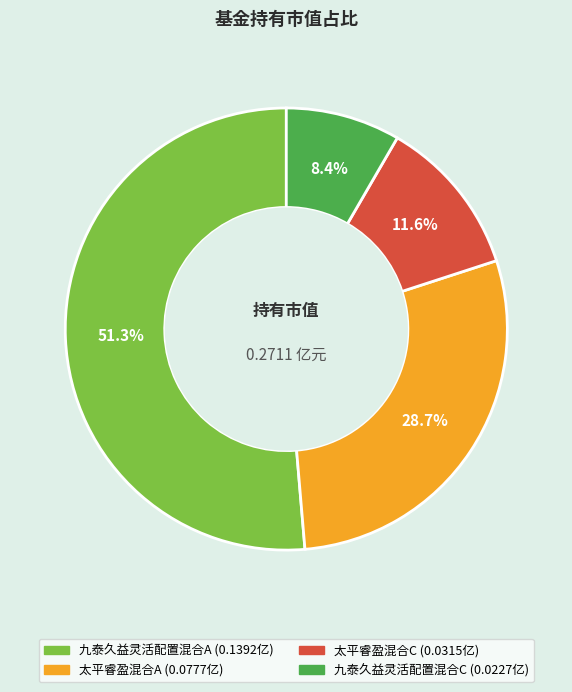

Count the number of slices in the pie.

4